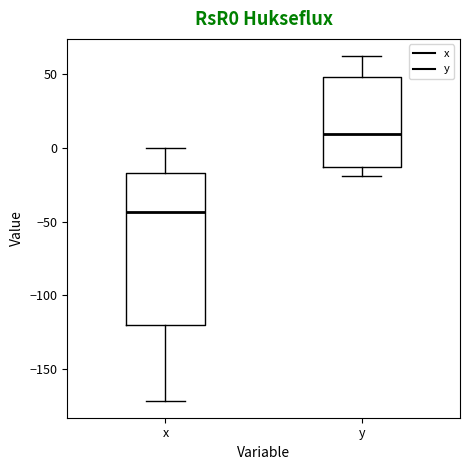

Where is the upper edge of the box for x on the y-axis? The values are not printed on the chart, so give them approximately, as read against the axis.

-15